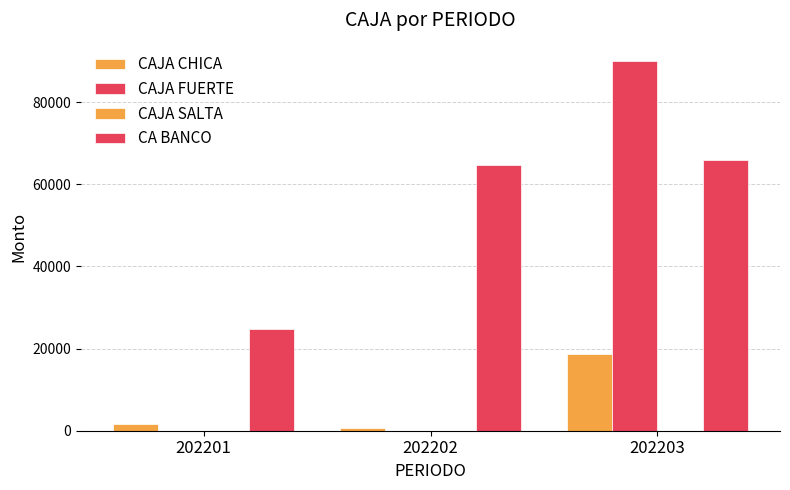

The CA BANCO series shows 39841 at 202202. True or false?

False